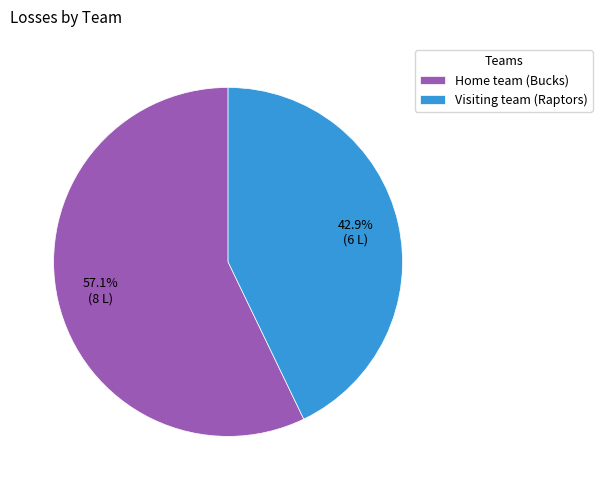

How much of the chart is everything except Home team (Bucks)?

42.9%